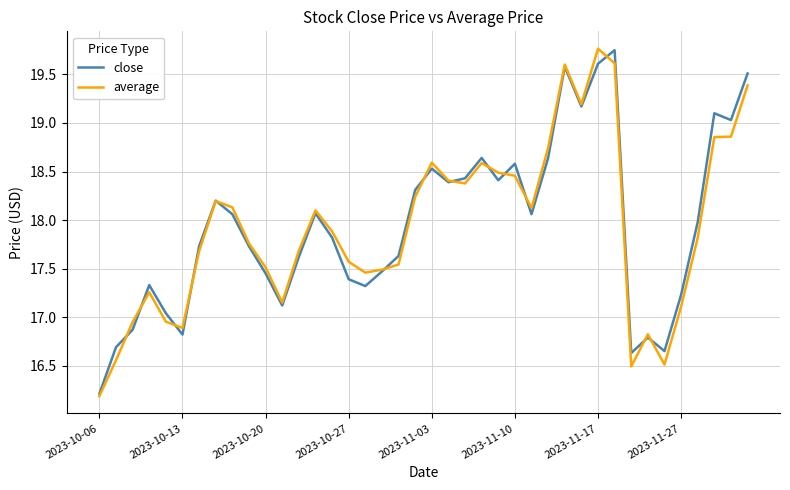

What is the lowest value of the close series?

16.2